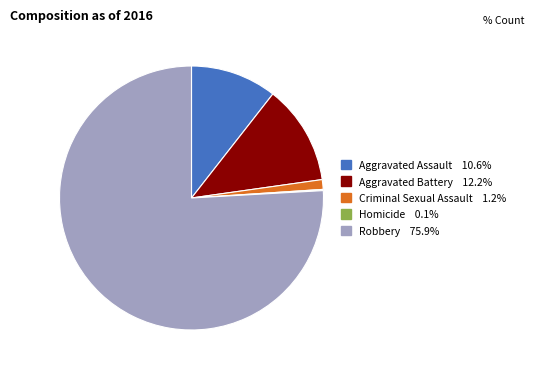

Is Aggravated Battery the majority of the pie?

No